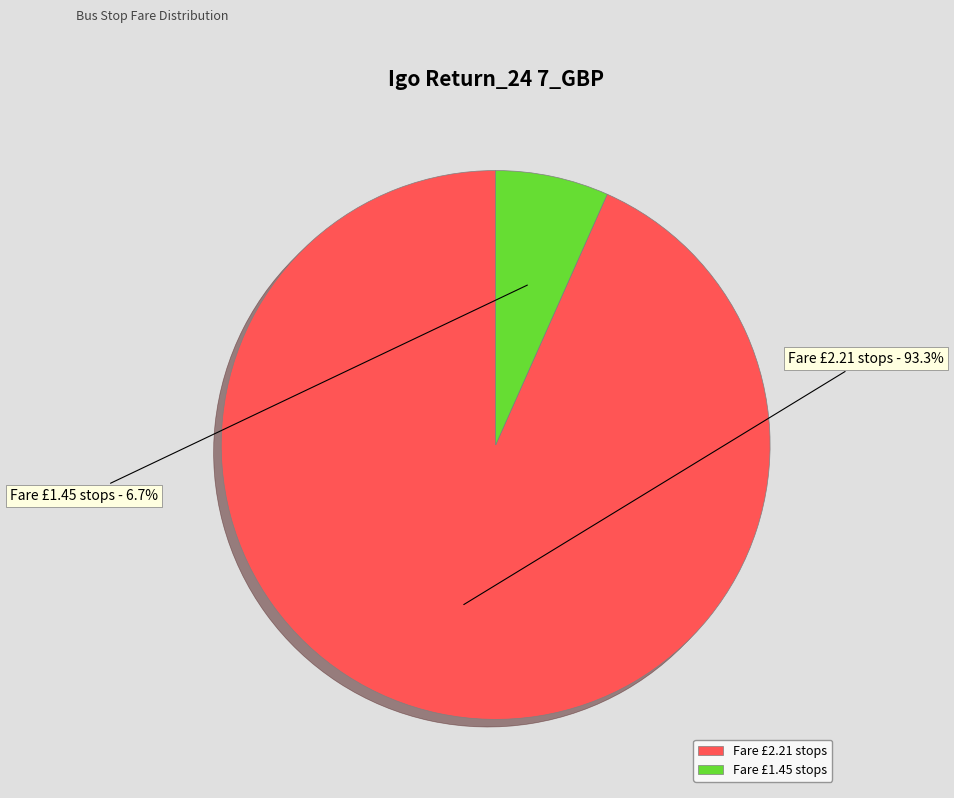

Is the sum of Fare £1.45 stops and Fare £2.21 stops greater than half?

Yes